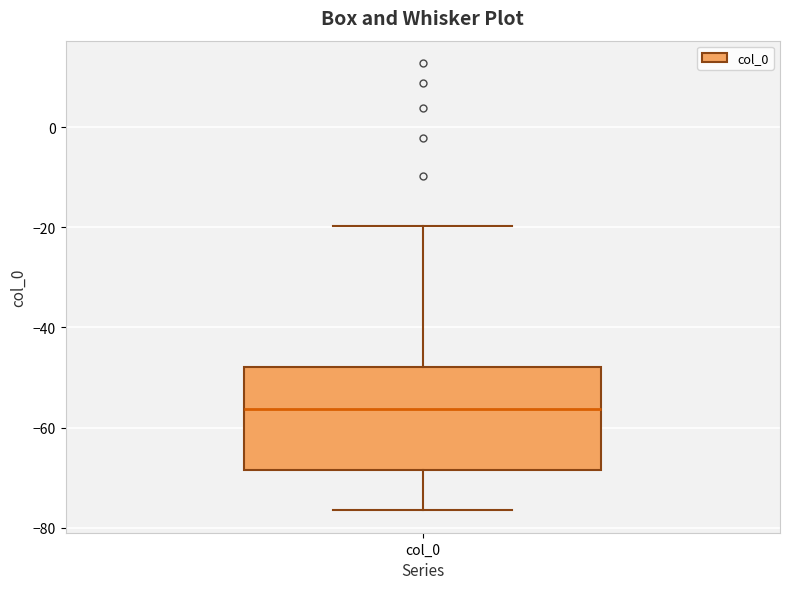

Transcribe this box plot: give where the median line is, the range the box spans, and where the two whiskers end, as read against the y-axis. The values are not printed on the chart, so give them approximately, as read against the axis.

median -56, box -68 to -48, whiskers -76 to -20